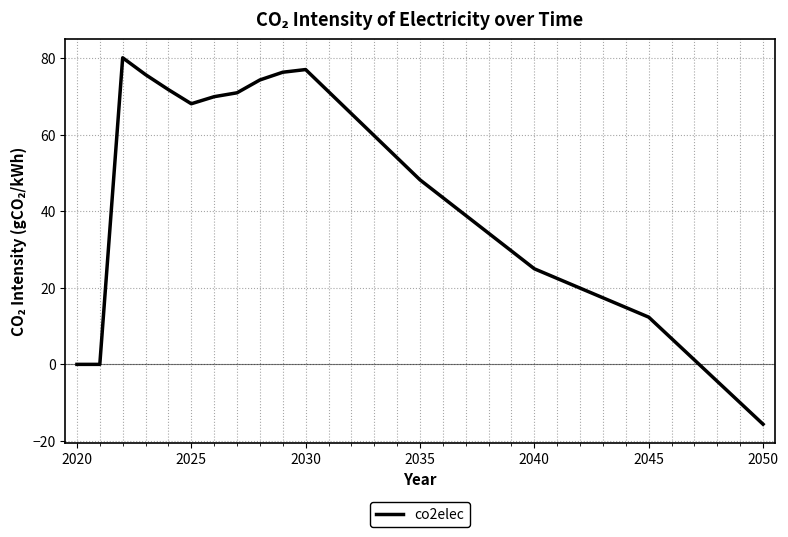

What is the greatest value displayed?

80.1